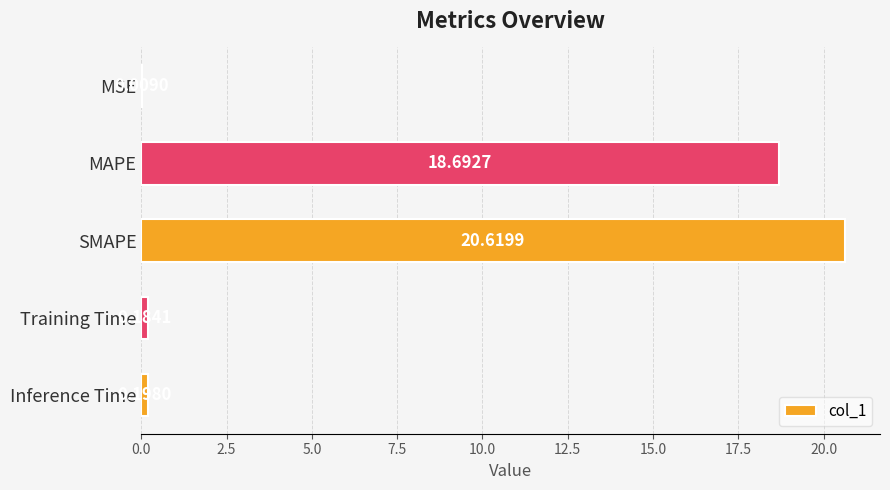

What is the change in value from MSE to Inference Time?

+0.2